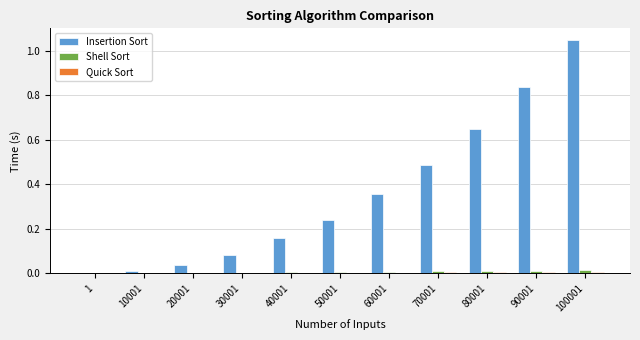

Which series has the largest total across all categories?

Insertion Sort